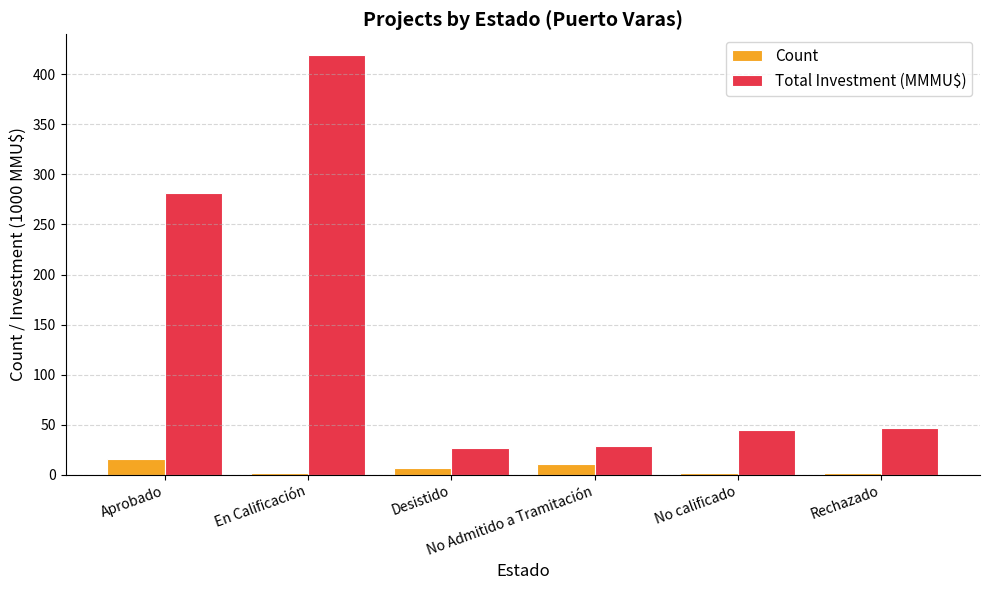

List the series in order of their overall mean, lowest first.

Count, Total Investment (MMMU$)